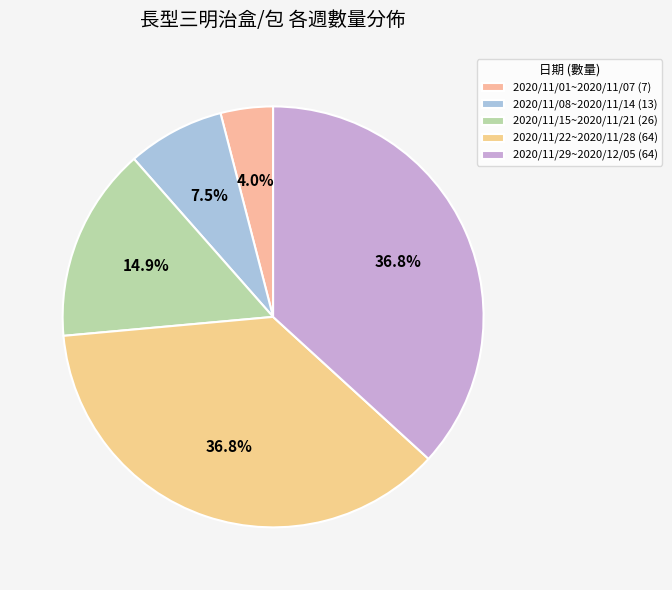

Between 2020/11/01~2020/11/07 and 2020/11/29~2020/12/05, which is larger?

2020/11/29~2020/12/05